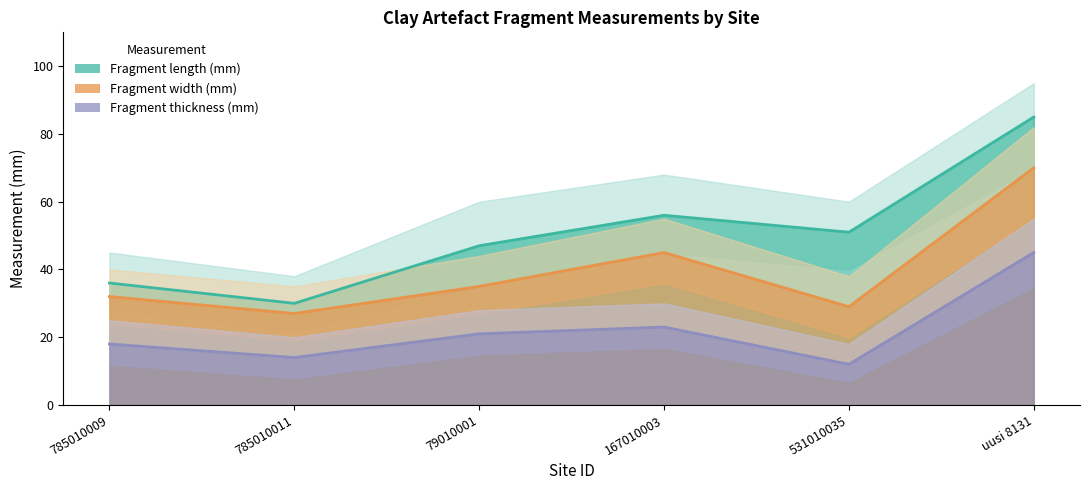

True or false: Fragment length (mm) has a value of 85 at uusi 8131.

True